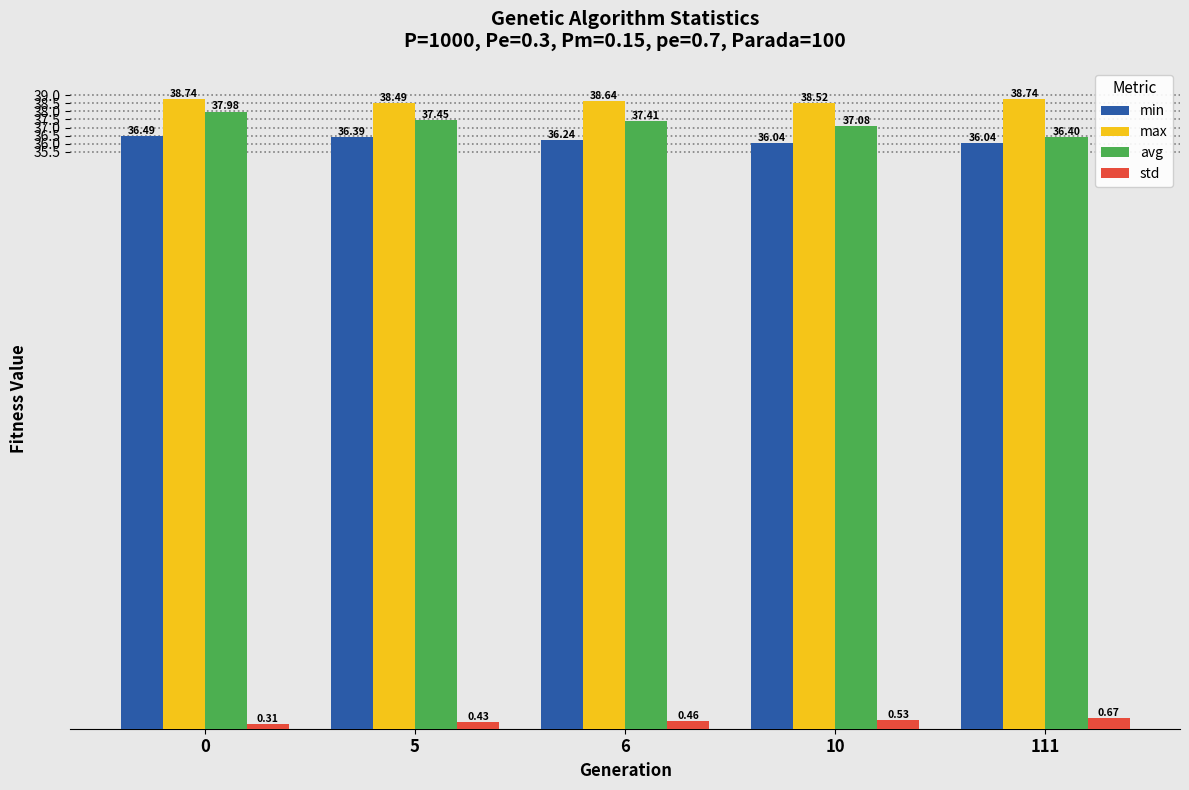

What is the average value of the max series?

38.6